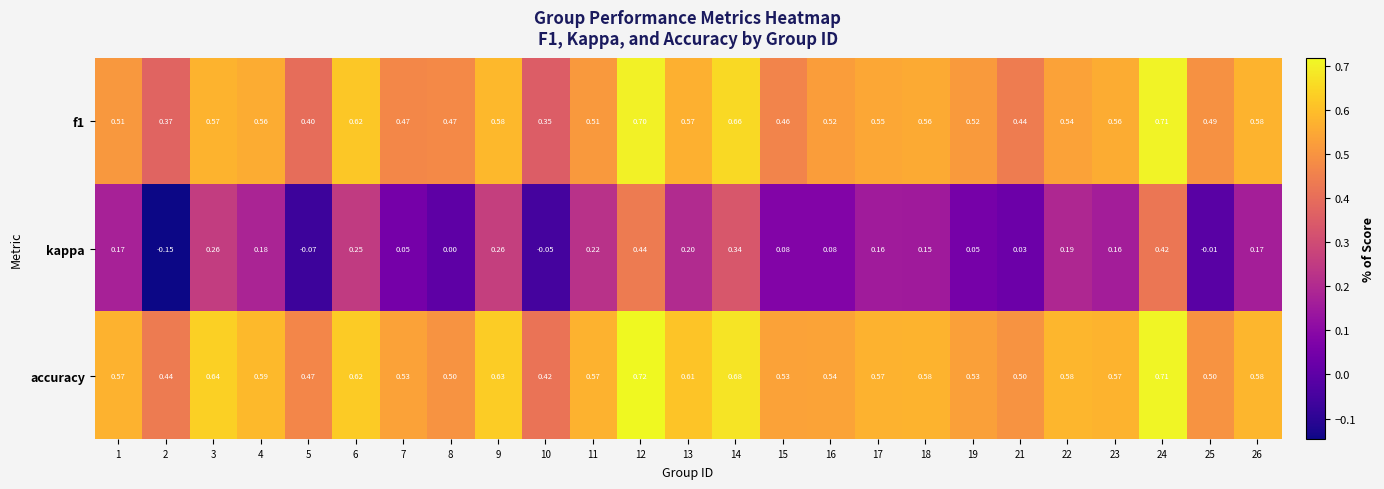

Between 16 and 24, which series saw the biggest shift?

kappa